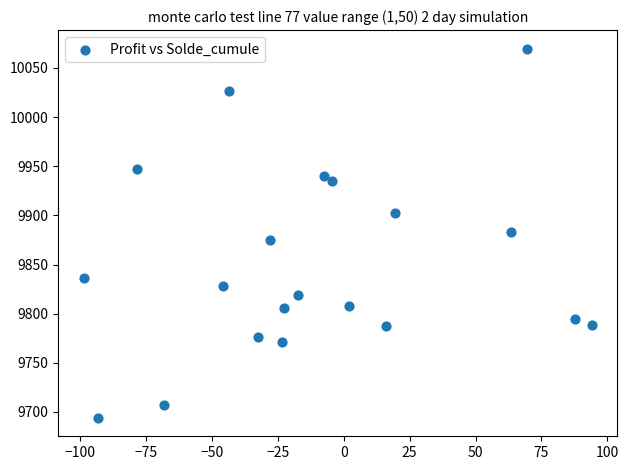

What is the range of X values (max minus min)?

192.8